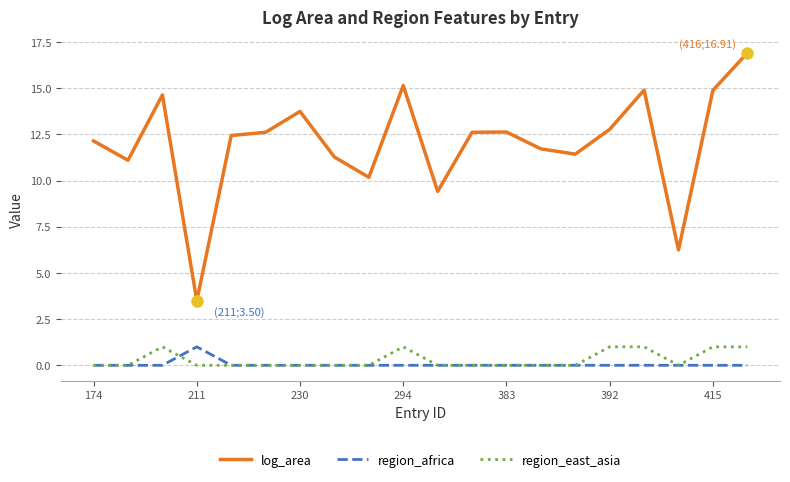

What is the minimum value for log_area?

3.5